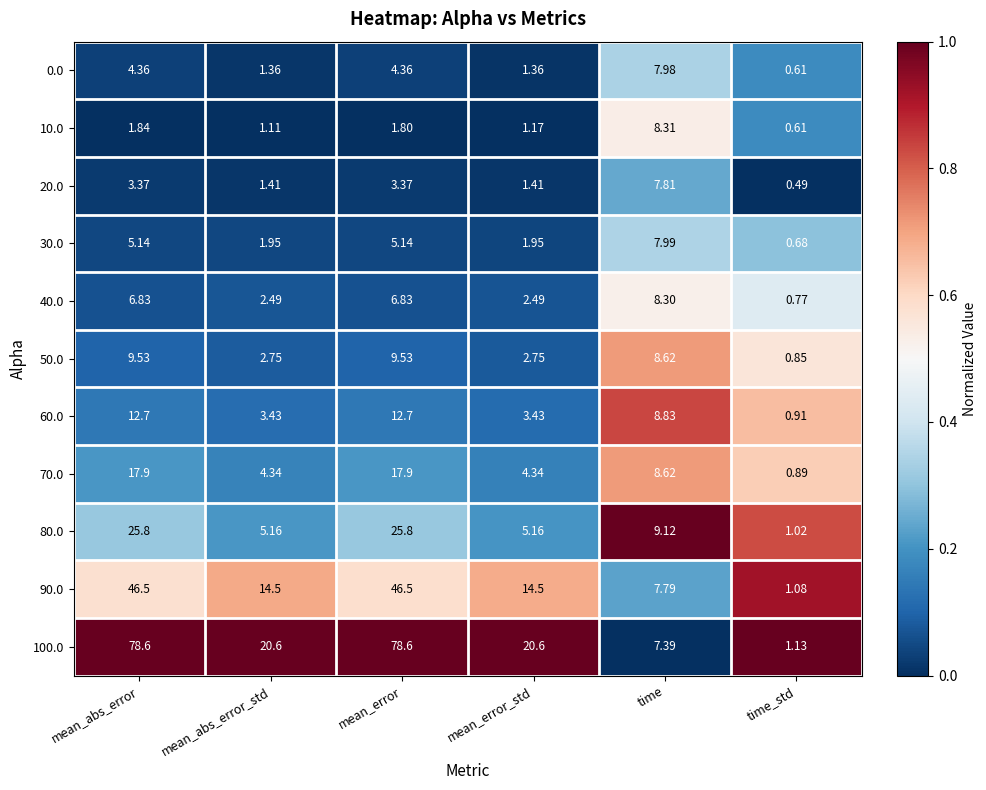

Which series changed the most between mean_abs_error_std and mean_error_std?

10.0